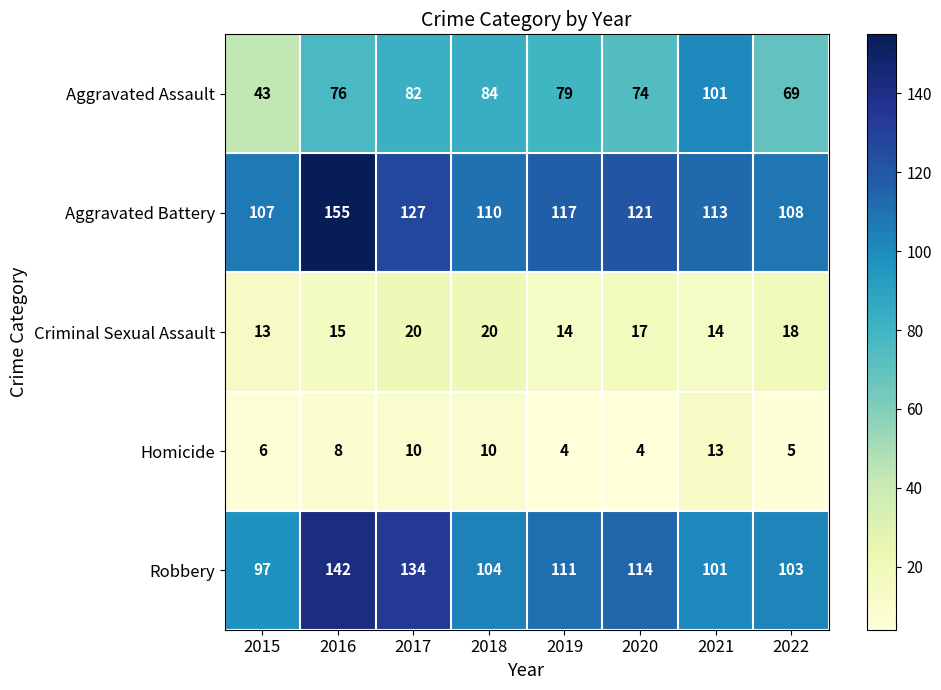

What is the difference between the highest and lowest values at 2018?

100